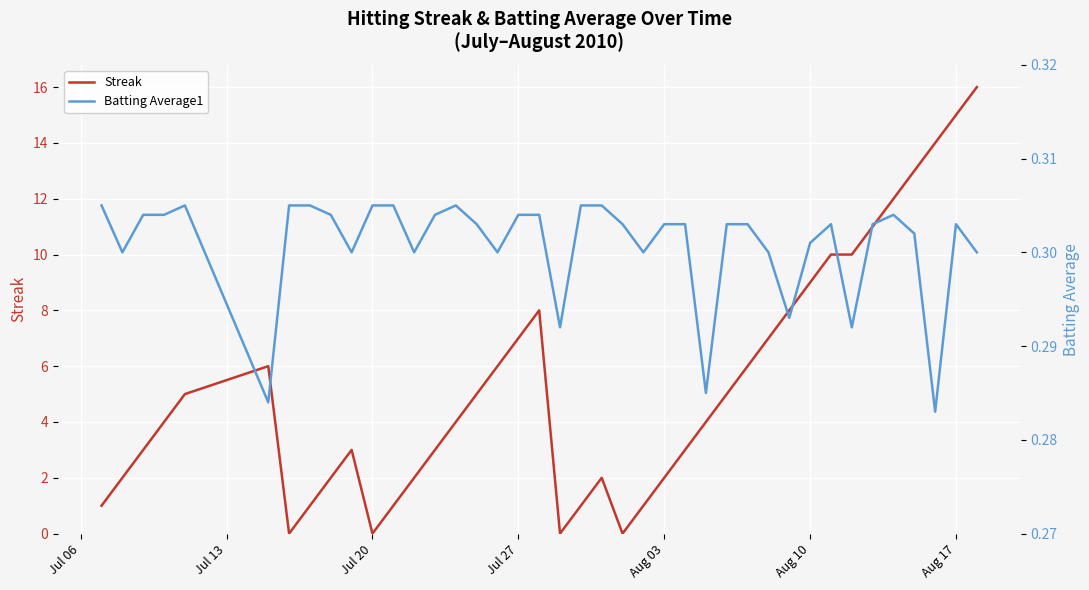

What is the value of the Batting Average1 point at the 6th from the left?

0.3